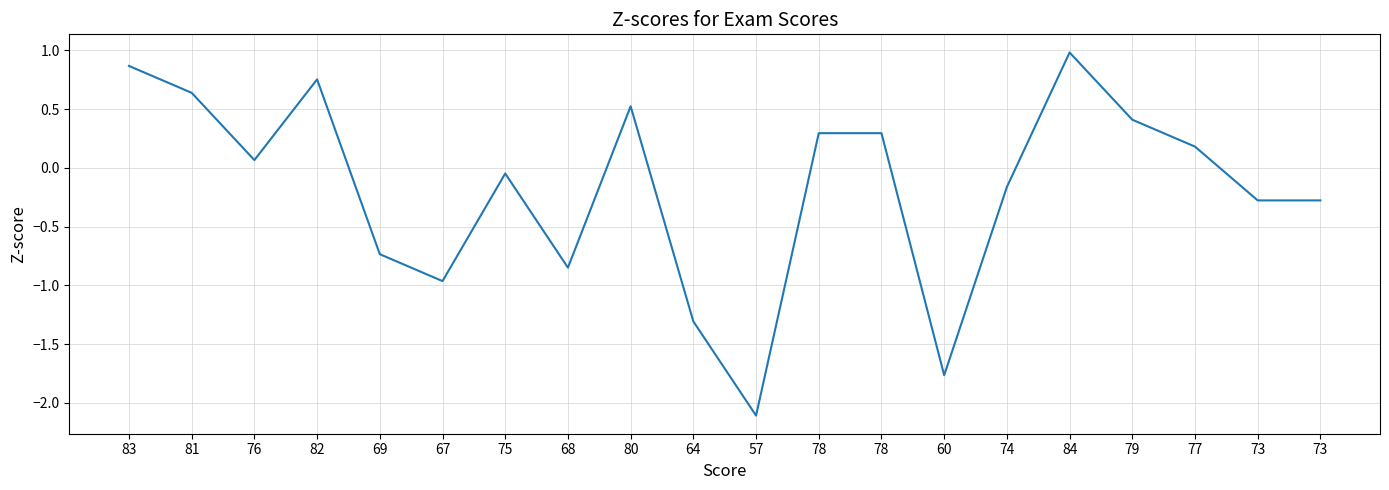

What is the label of the 19th point from the left?

73